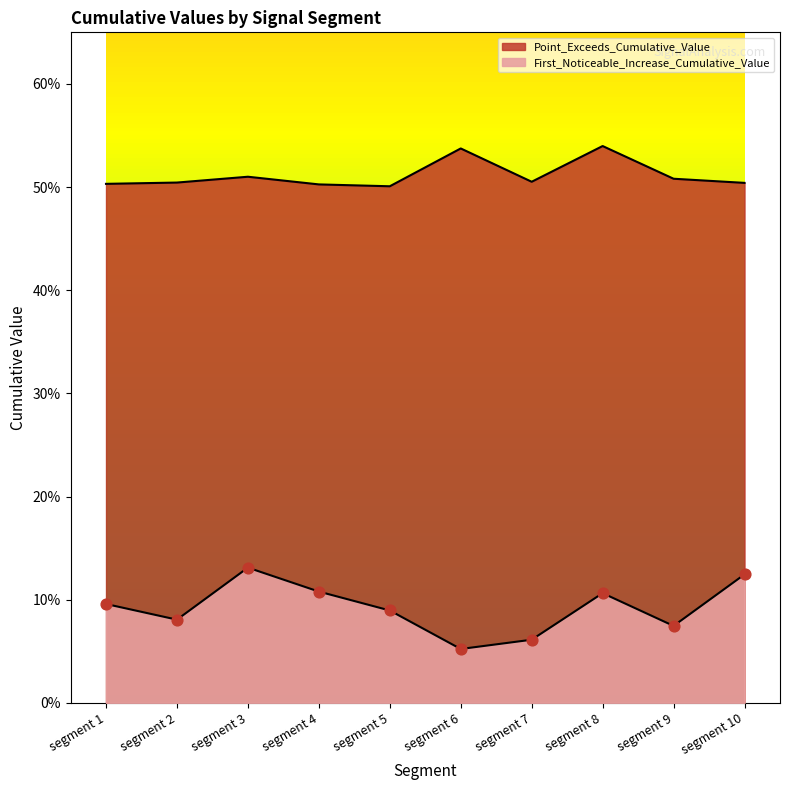

What are all the series names shown in the legend?

First_Noticeable_Increase_Cumulative_Value, Point_Exceeds_Cumulative_Value